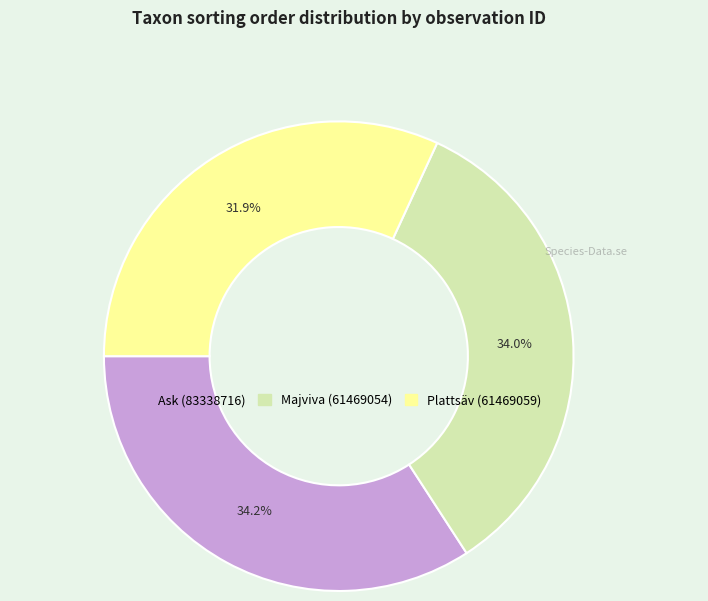

To the nearest percent, what is the difference between the Ask (83338716) and Plattsäv (61469059) slice percentages?

2%